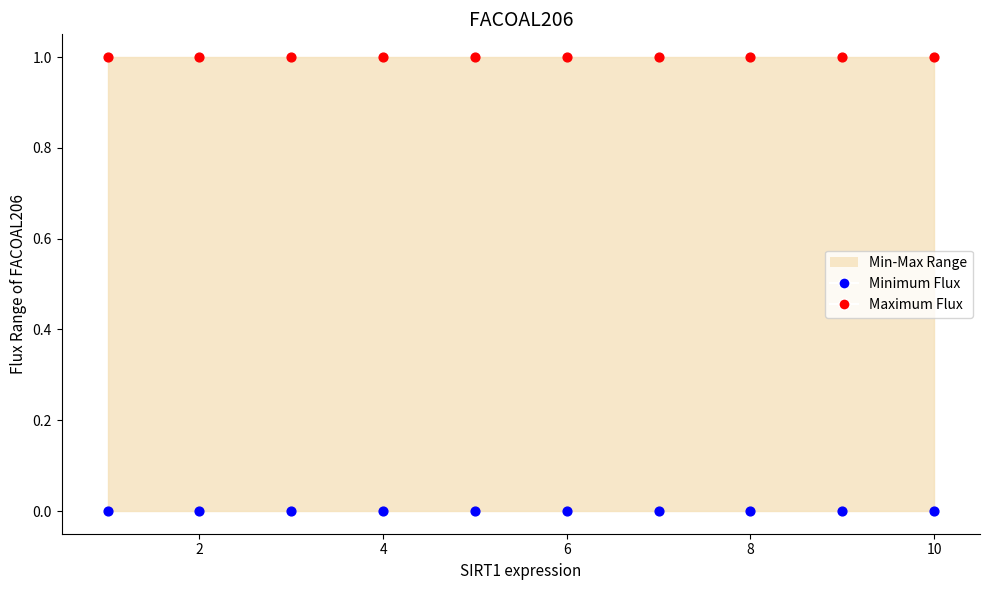

Which series reaches the minimum Y coordinate?

Minimum Flux